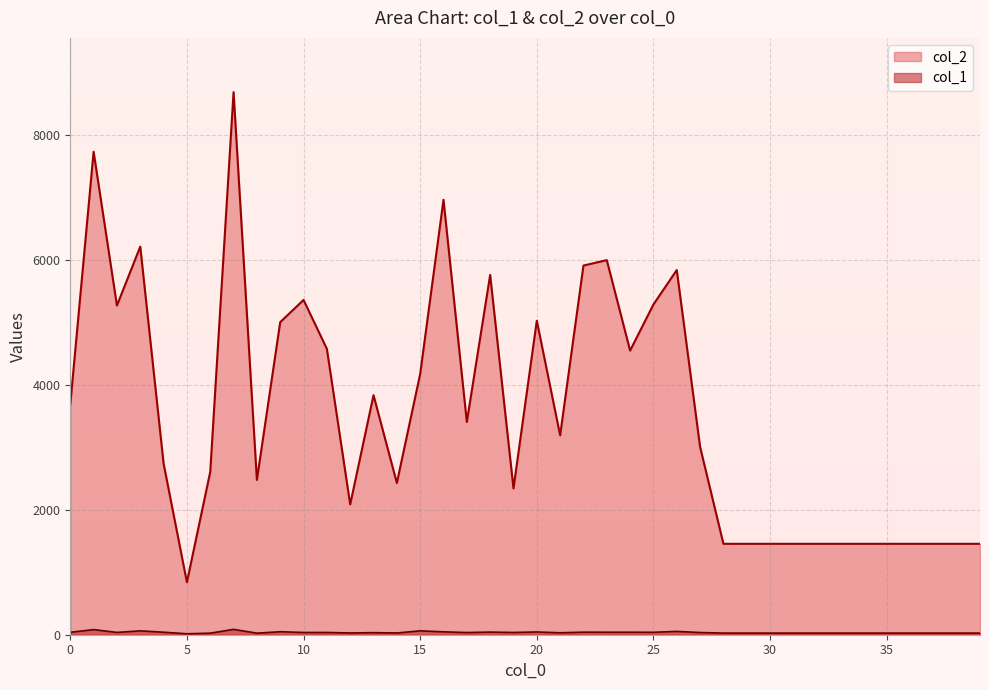

List the series in order of their overall mean, lowest first.

col_1, col_2